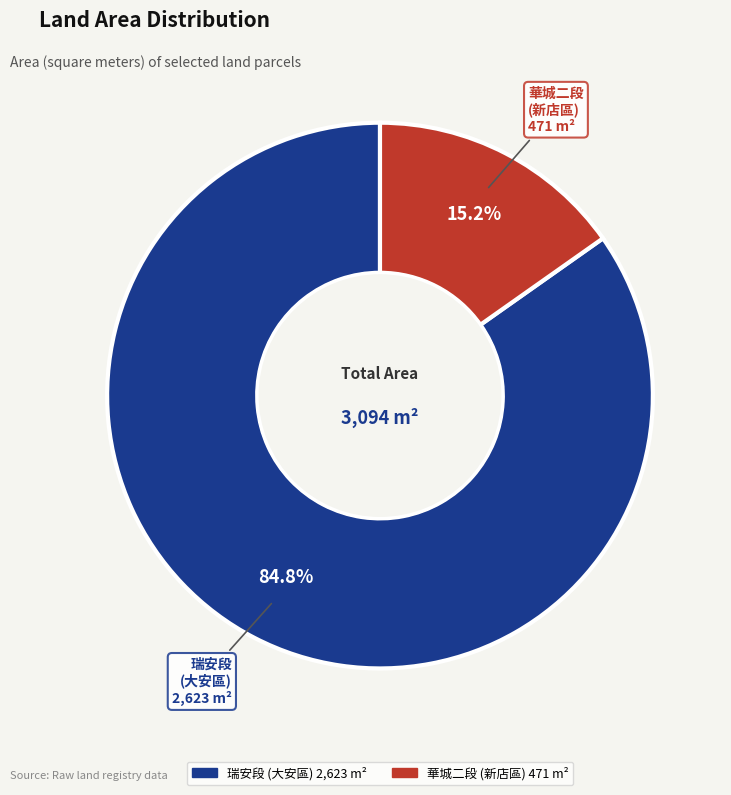

Is there any slice that represents more than half of the pie?

Yes